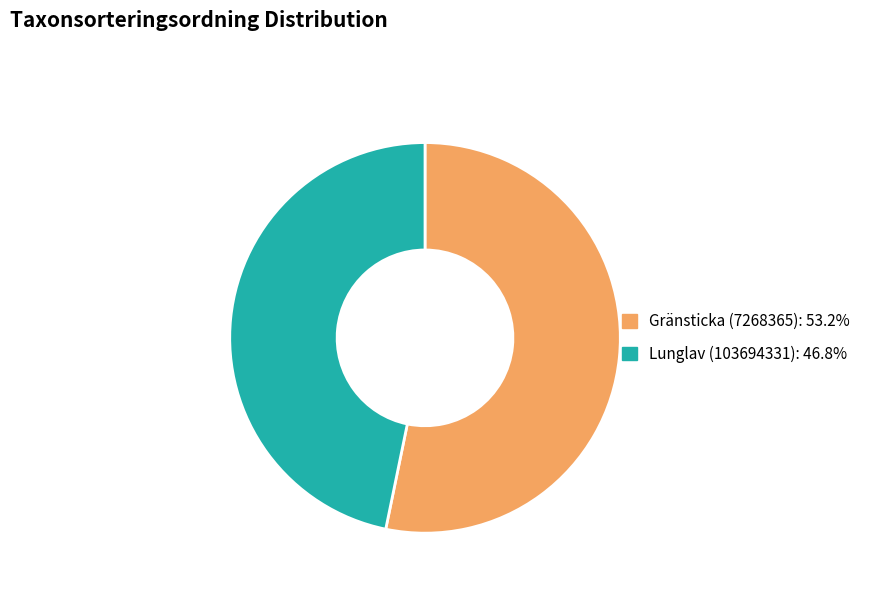

Is the sum of Lunglav (103694331): 46.8% and Gränsticka (7268365): 53.2% greater than half?

Yes